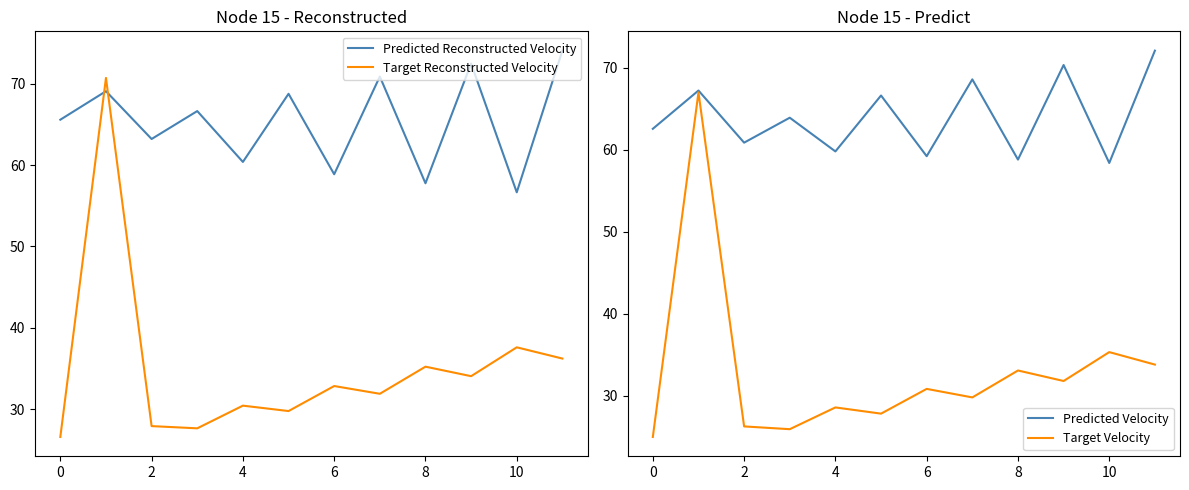

Is this an area chart (filled region under the line)?

No